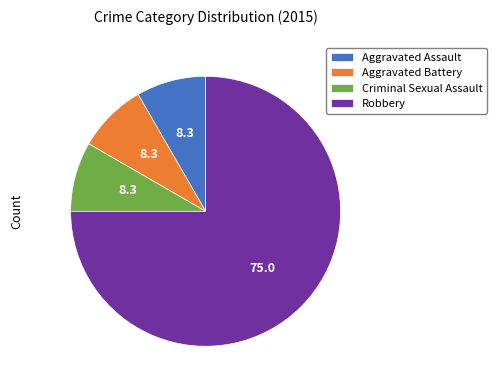

Which category has the biggest portion of the pie?

Robbery